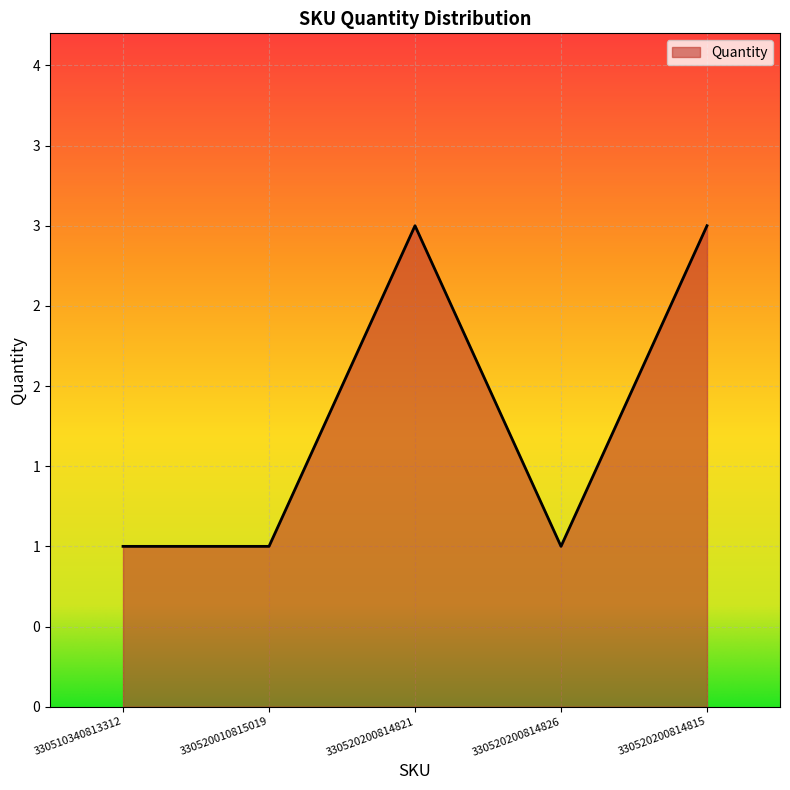

What is the smallest value displayed?

1